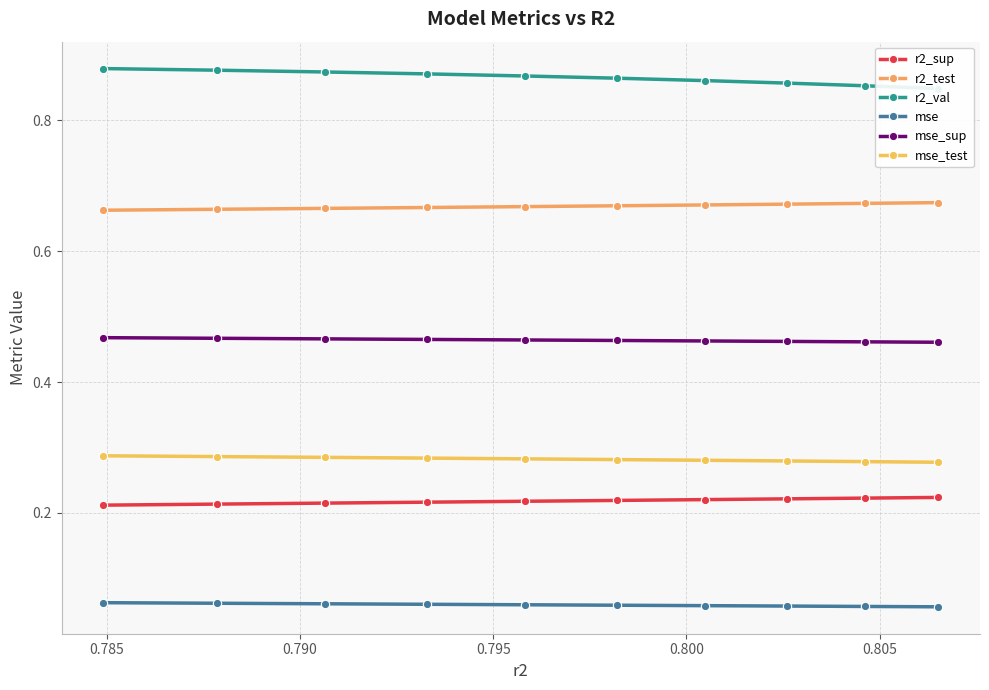

The value of r2_test at 9 is 0.4. True or false?

False